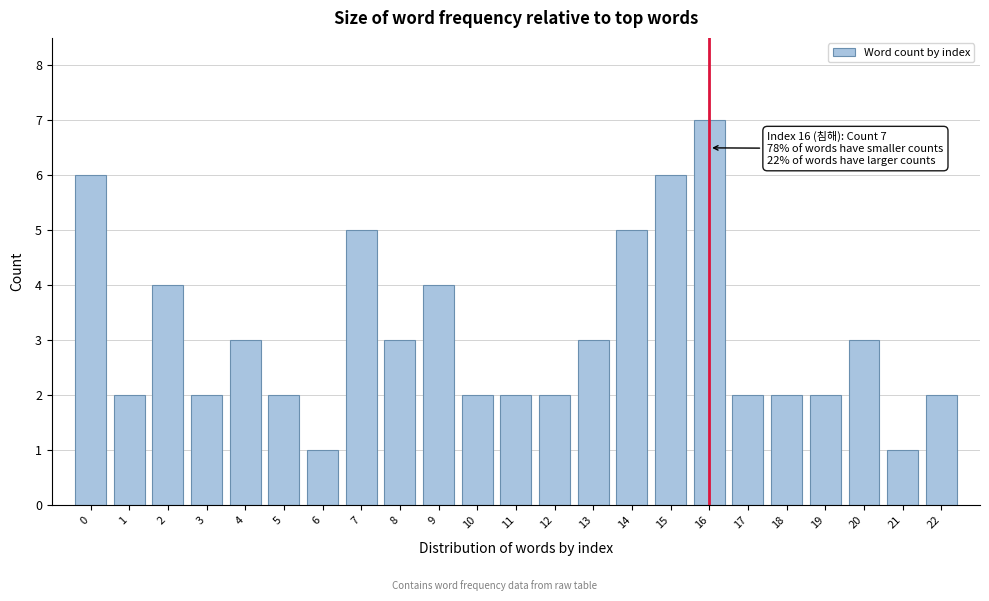

Reading left to right, transcribe all the data shown in this chart.

0=6	1=2	2=4	3=2	4=3	5=2	6=1	7=5	8=3	9=4	10=2	11=2	12=2	13=3	14=5	15=6	16=7	17=2	18=2	19=2	20=3	21=1	22=2